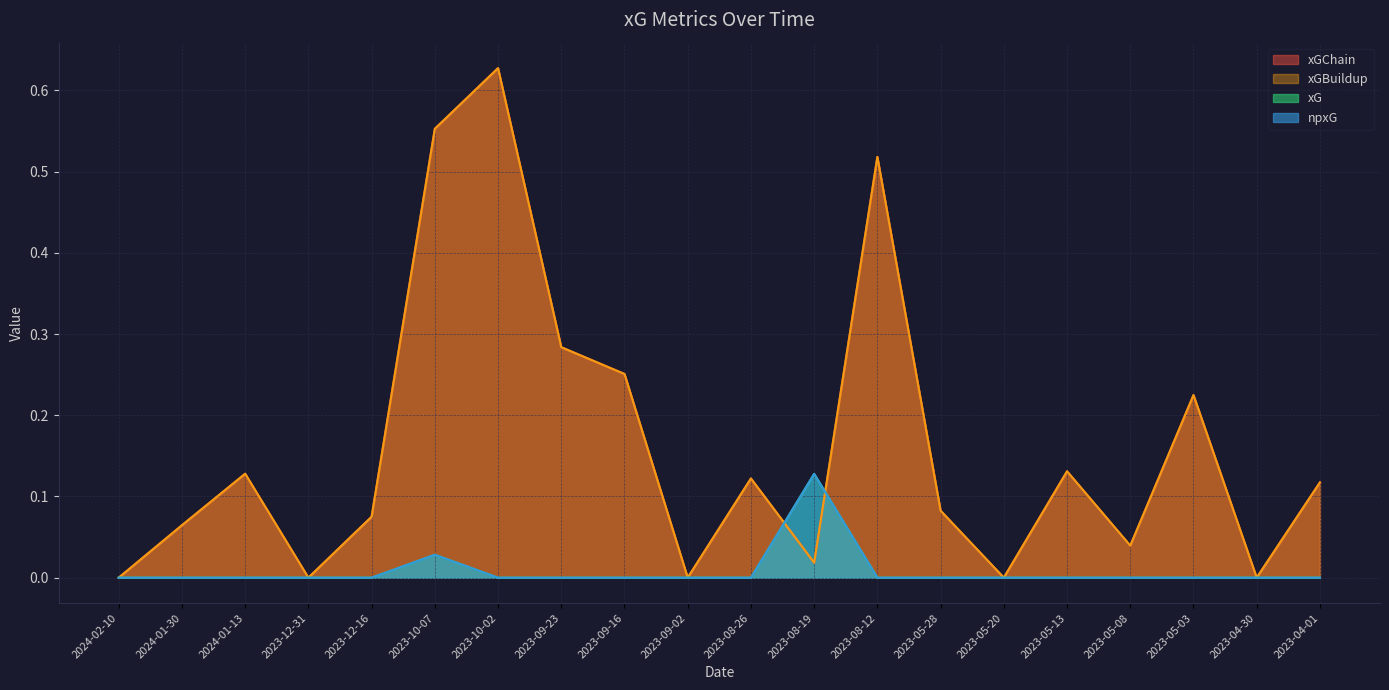

What is the label of the 20th point from the left?

2023-04-01